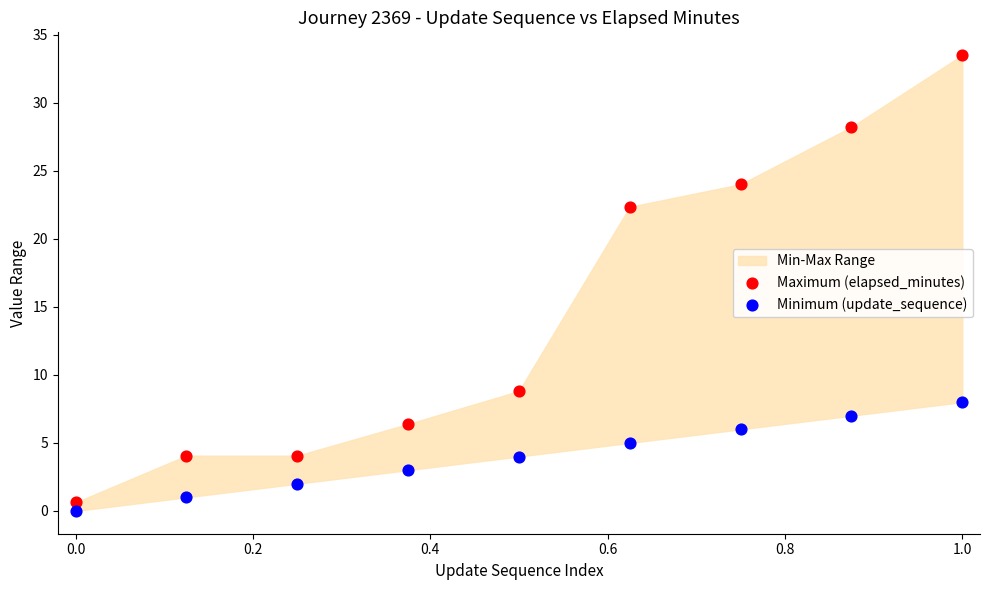

What is the X range (max minus min) for the scatter plot?

1.0